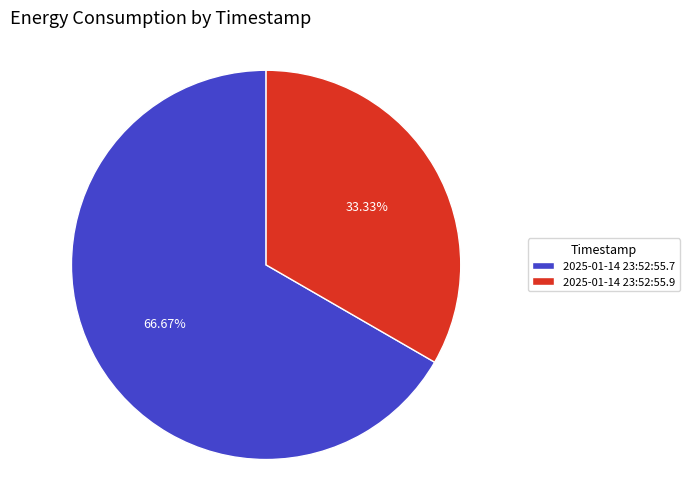

To the nearest percent, what is the average slice percentage?

50%